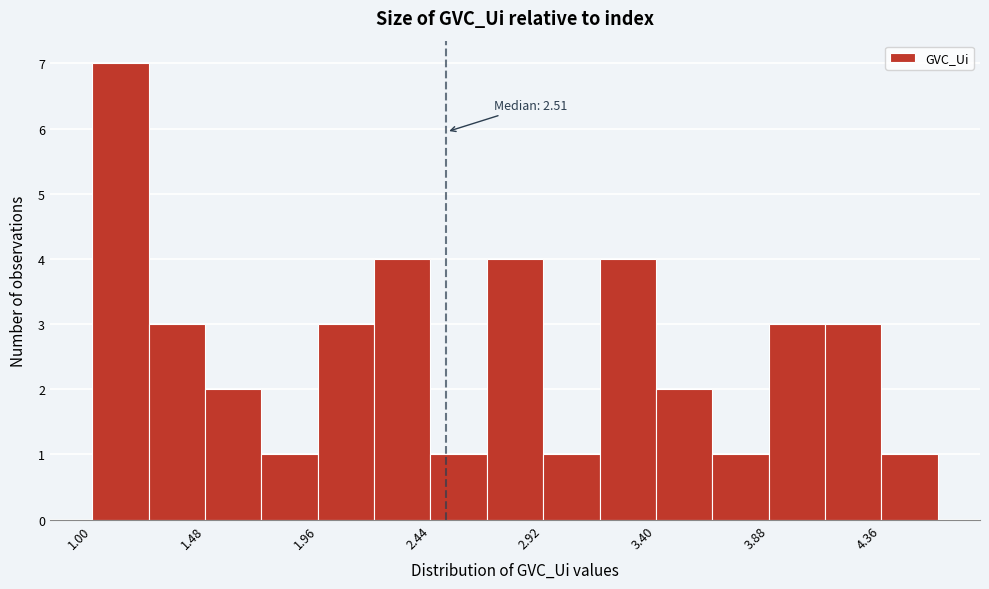

Which range on the x-axis has the tallest bar?

1.00 to 1.25